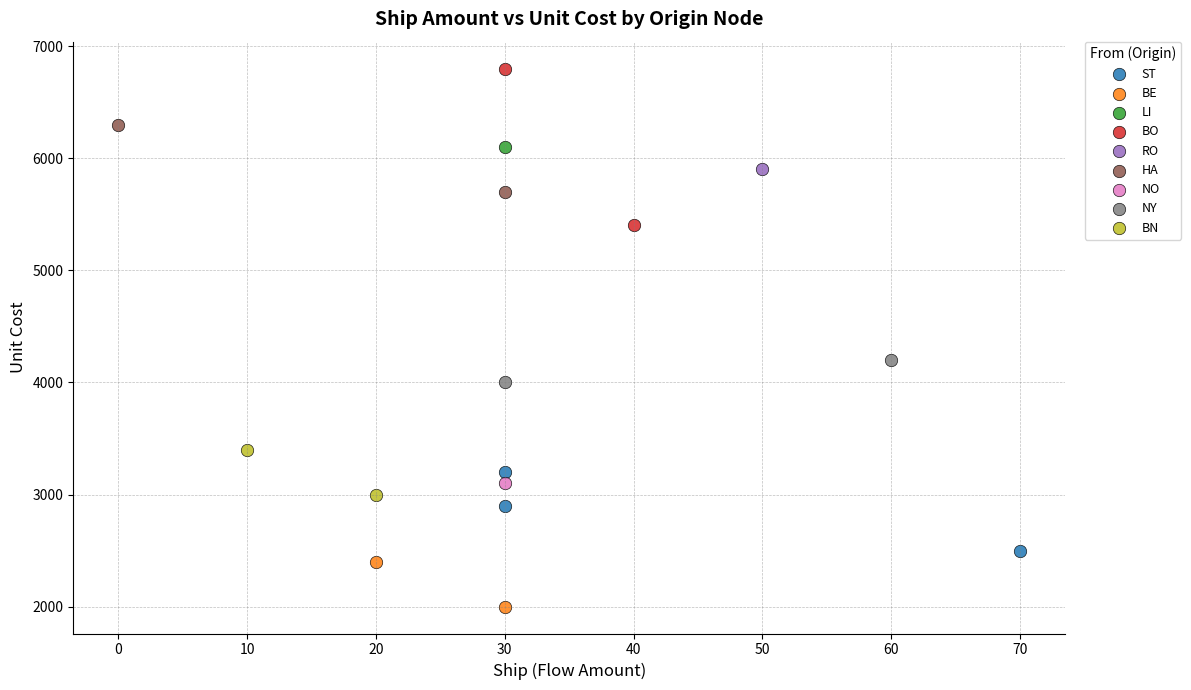

What are all the series names shown in the legend?

ST, BE, LI, BO, RO, HA, NO, NY, BN